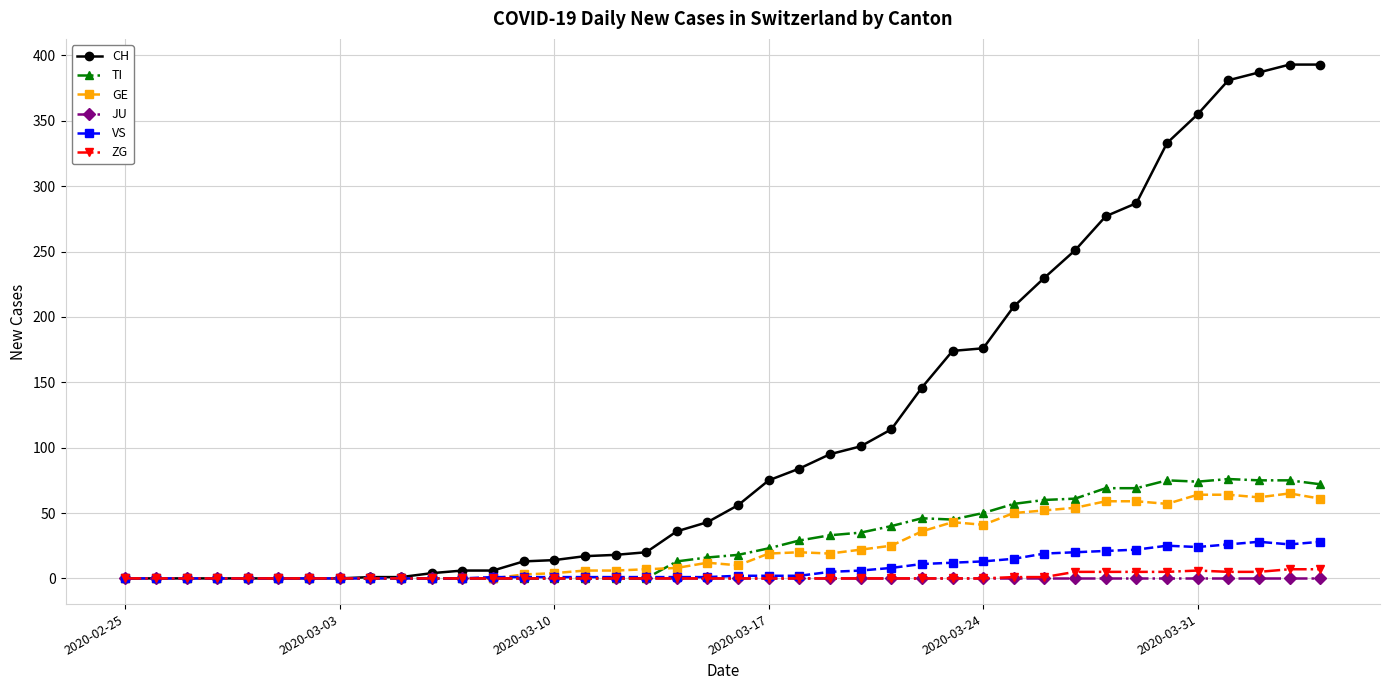

Which series has the widest spread of values?

CH